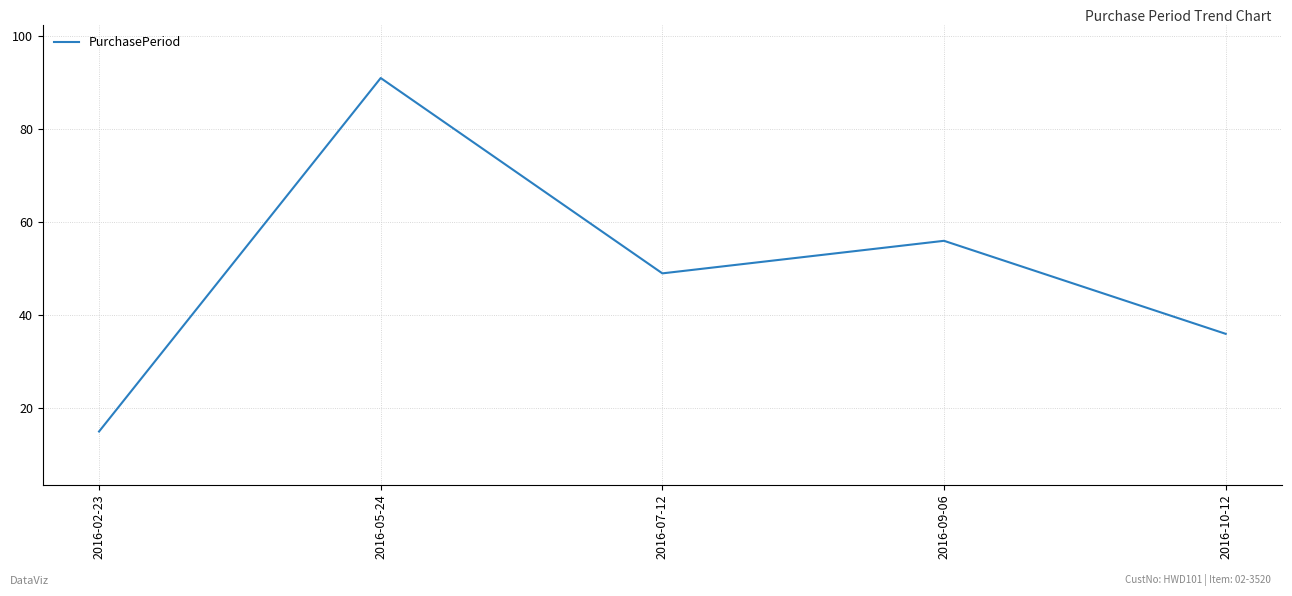

What is the difference between the second highest and second lowest values?

20